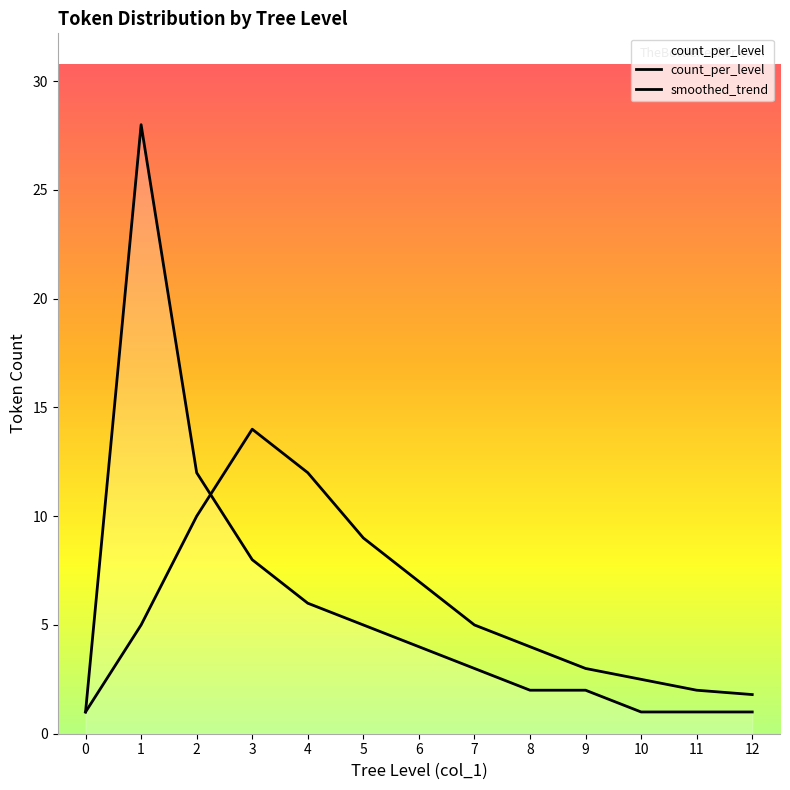

Rank the series at 11 from lowest to highest value.

count_per_level, smoothed_trend